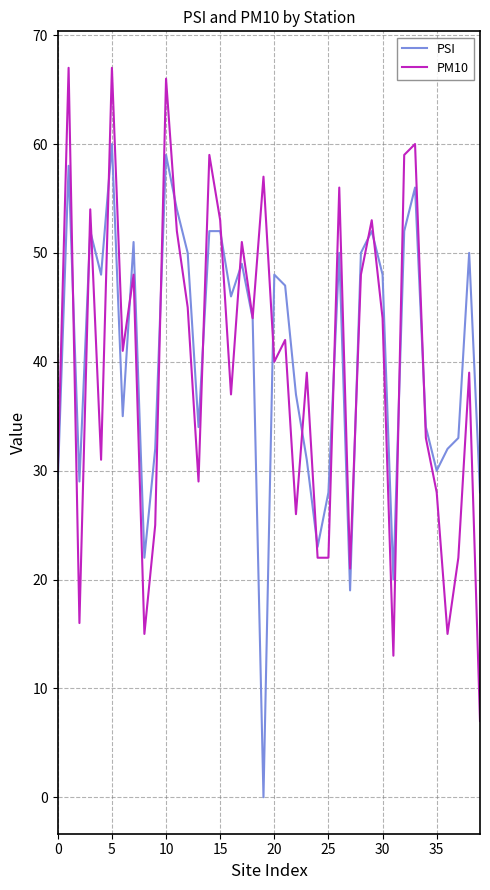

List the series in order of their overall mean, highest first.

PSI, PM10